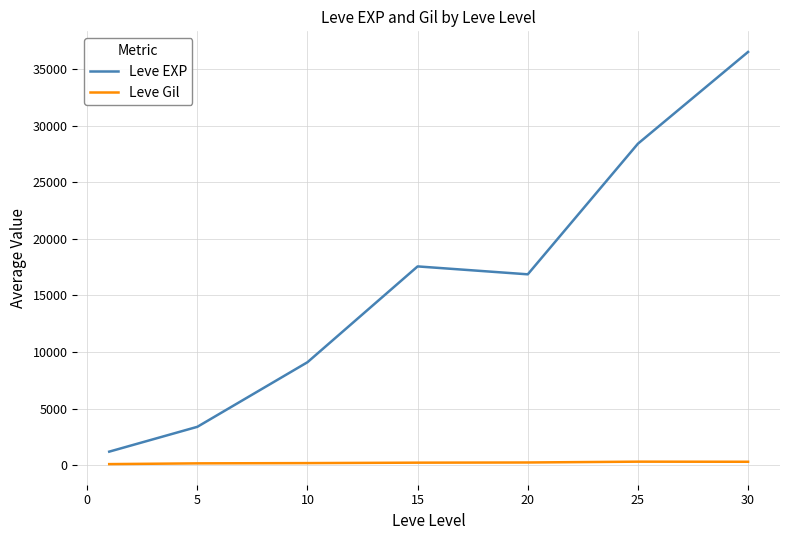

What is the sum of all Leve EXP values?

113039.2